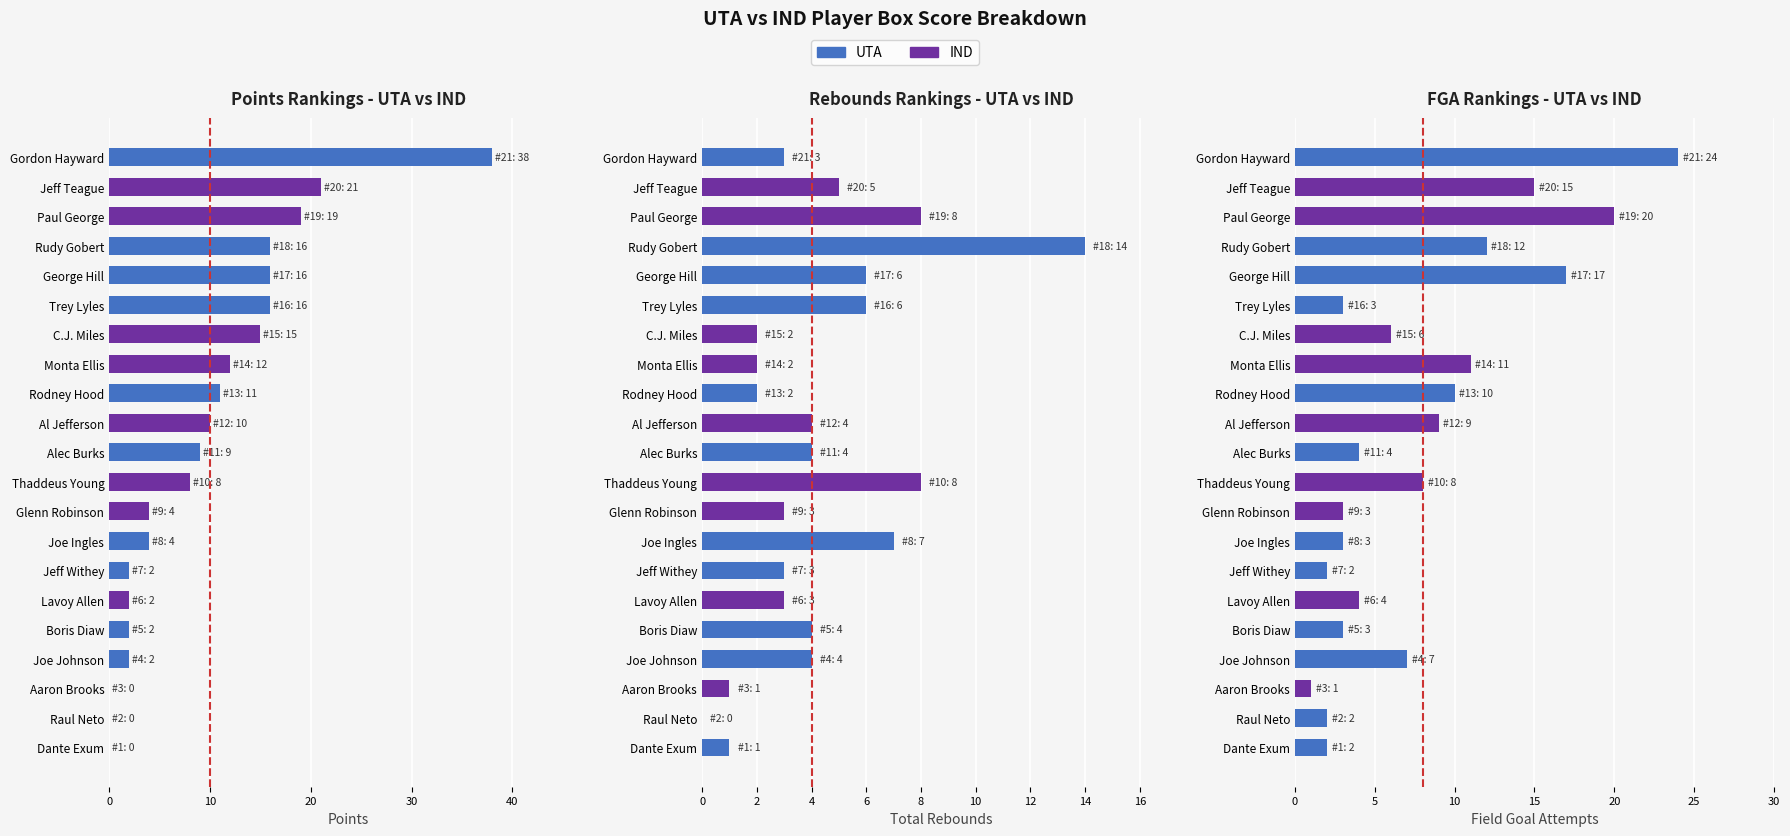

Rank the categories by pts value from highest to lowest.

Gordon Hayward, Jeff Teague, Paul George, George Hill, Rudy Gobert, Trey Lyles, C.J. Miles, Monta Ellis, Rodney Hood, Al Jefferson, Alec Burks, Thaddeus Young, Joe Ingles, Glenn Robinson, Joe Johnson, Boris Diaw, Jeff Withey, Lavoy Allen, Raul Neto, Dante Exum, Aaron Brooks